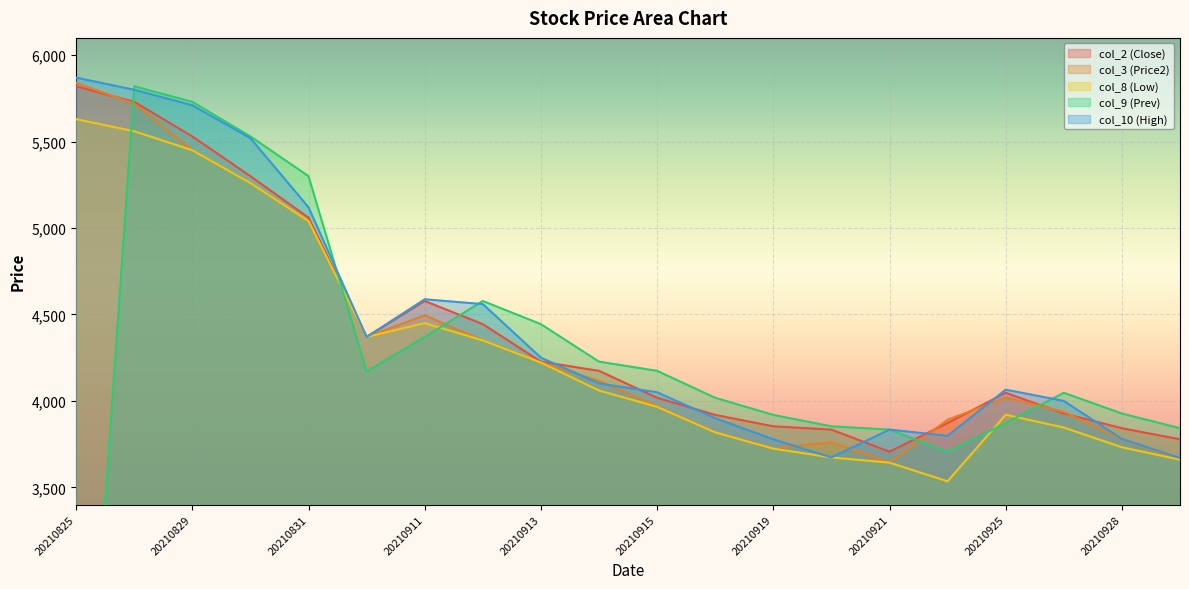

Between 20210829 and 20210913, which is larger?

20210829